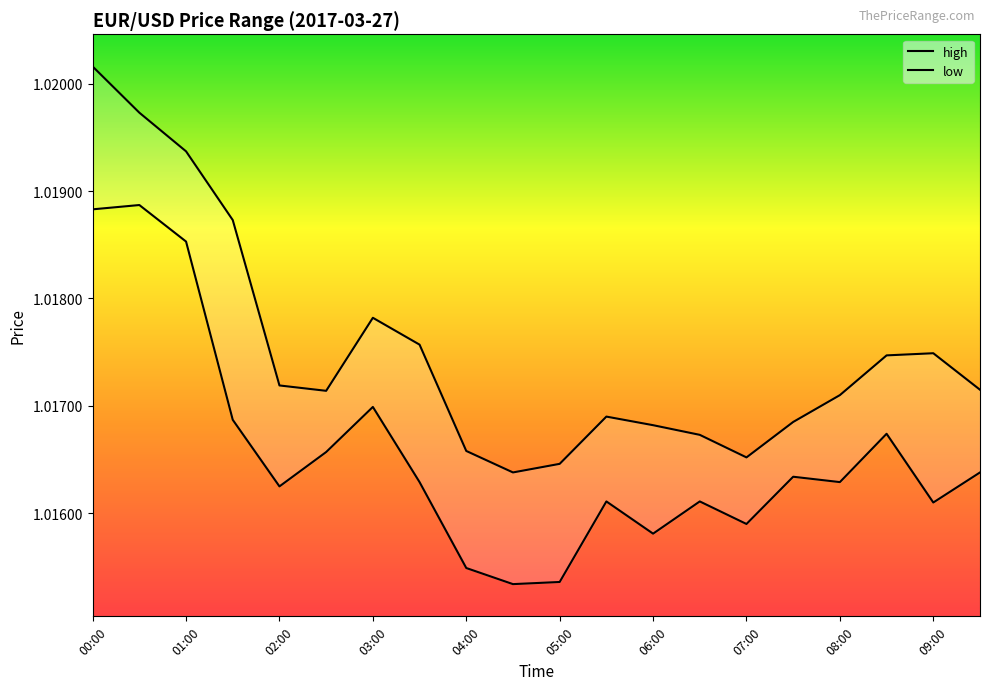

What are all the series names shown in the legend?

high, low